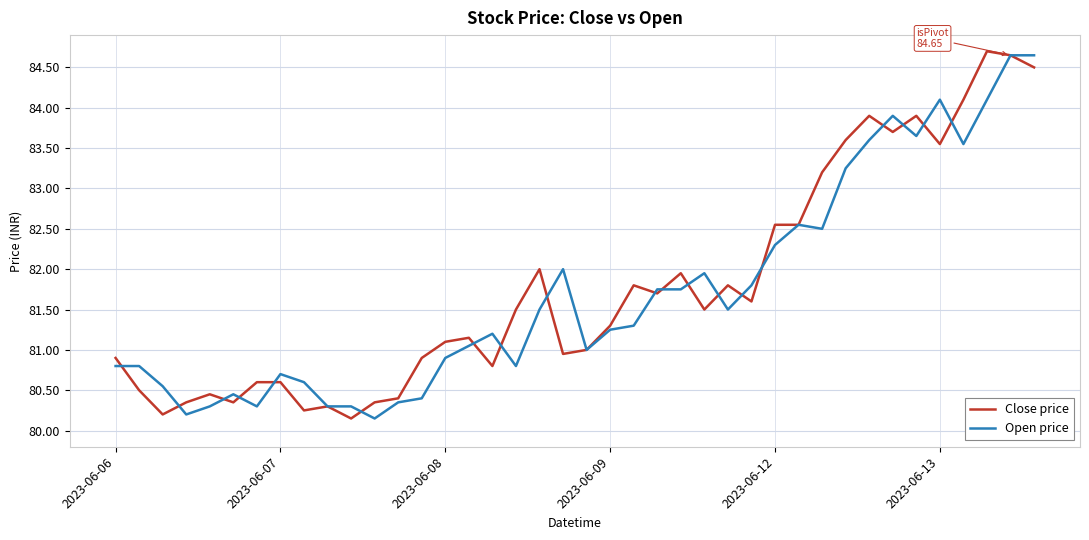

List the series in order of their overall mean, lowest first.

Open price, Close price